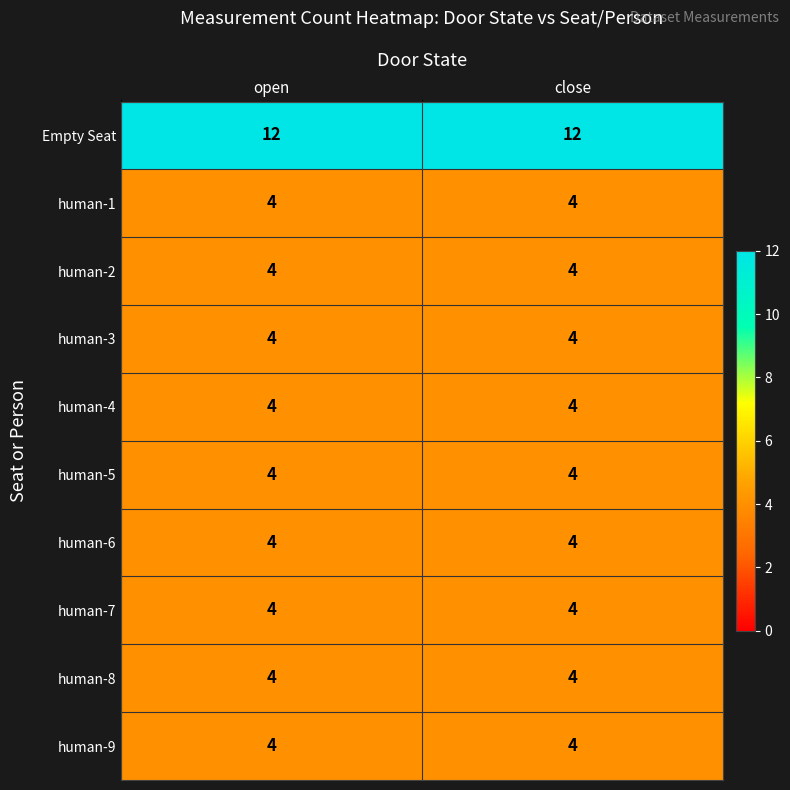

What is the spread (max minus min) of values at close?

8